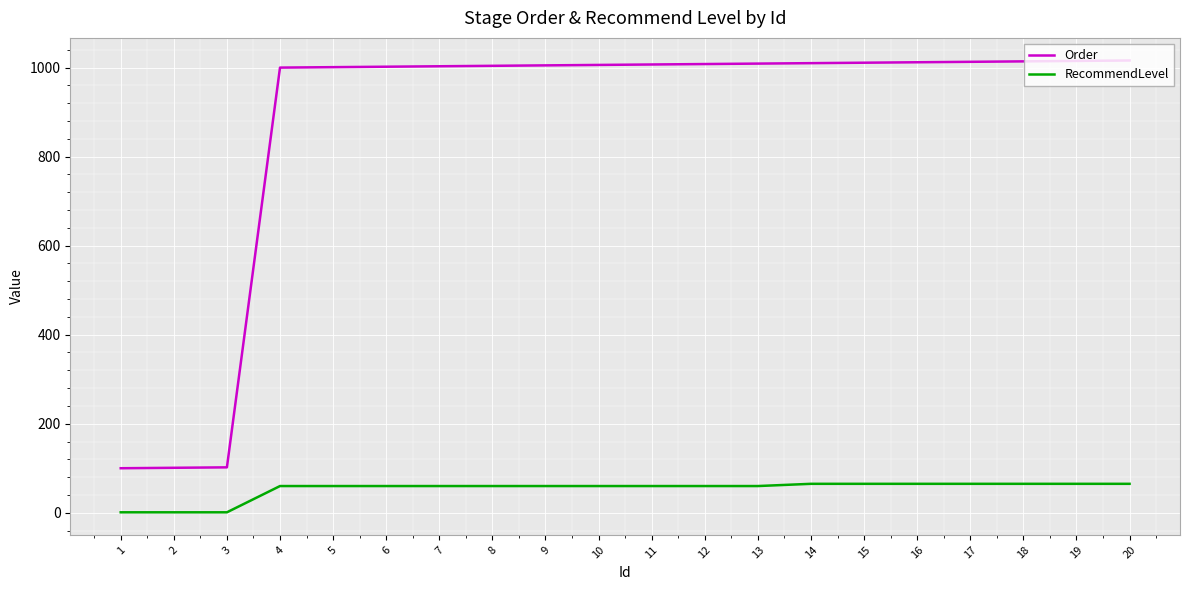

What is the maximum value for Order?

1016